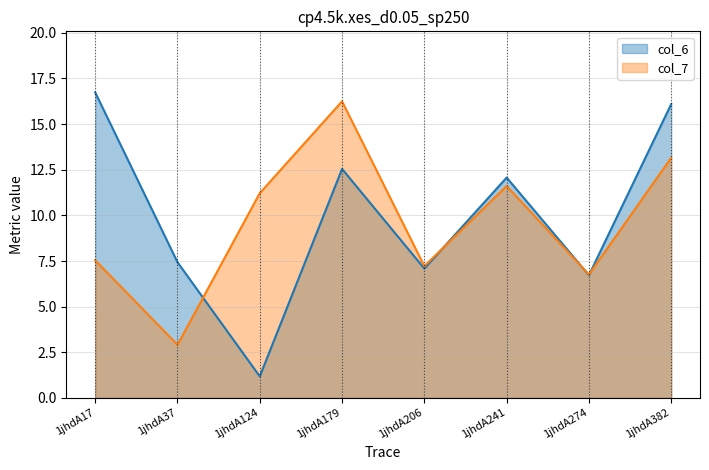

How many lines are shown in the chart?

2